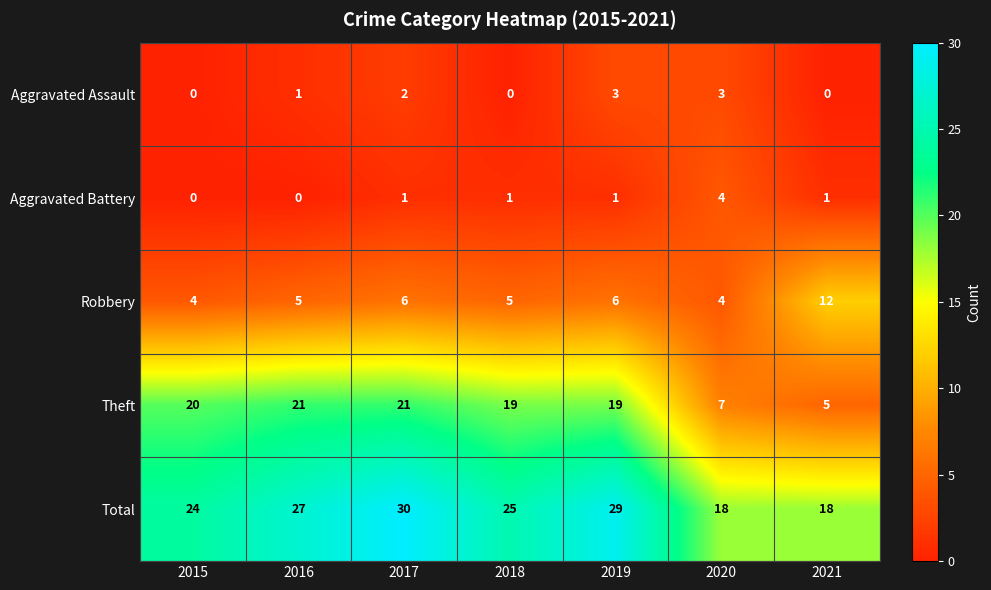

Read the Robbery value at 2015.

4